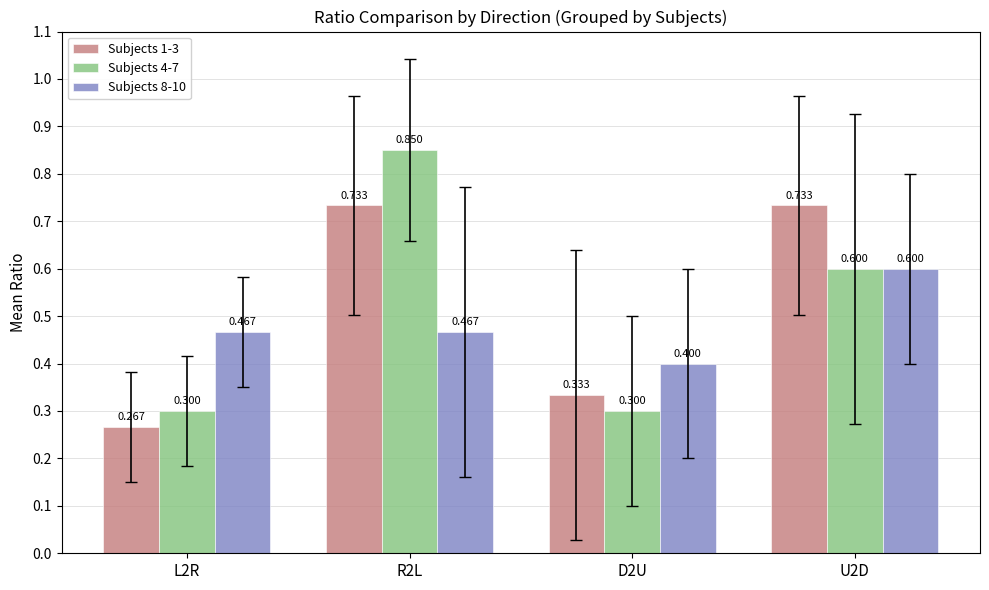

The Subjects 4-7 series shows 0.6 at U2D. True or false?

True